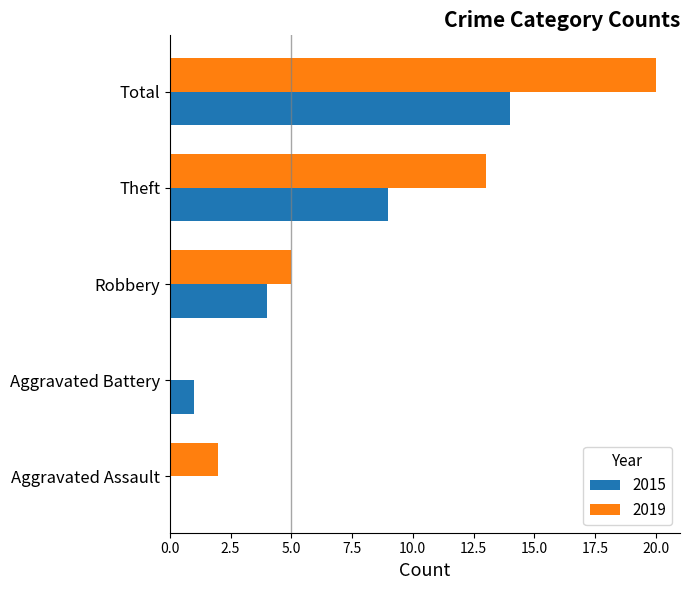

Between Theft and Total, which series saw the biggest shift?

2019